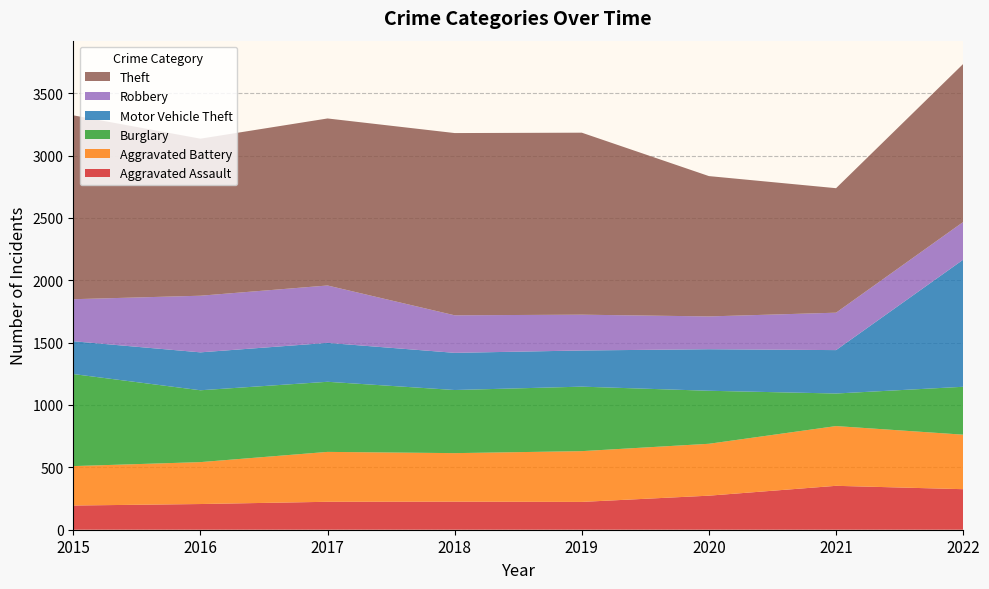

Reading left to right, list all the values displayed in this chart.

Aggravated Assault: 194	206	224	225	223	273	352	325
Aggravated Battery: 316	336	400	389	407	416	479	437
Burglary: 738	576	562	506	517	425	261	384
Motor Vehicle Theft: 263	304	312	298	290	333	348	1019
Robbery: 337	454	460	301	287	263	300	302
Theft: 1474	1259	1339	1461	1459	1125	998	1267